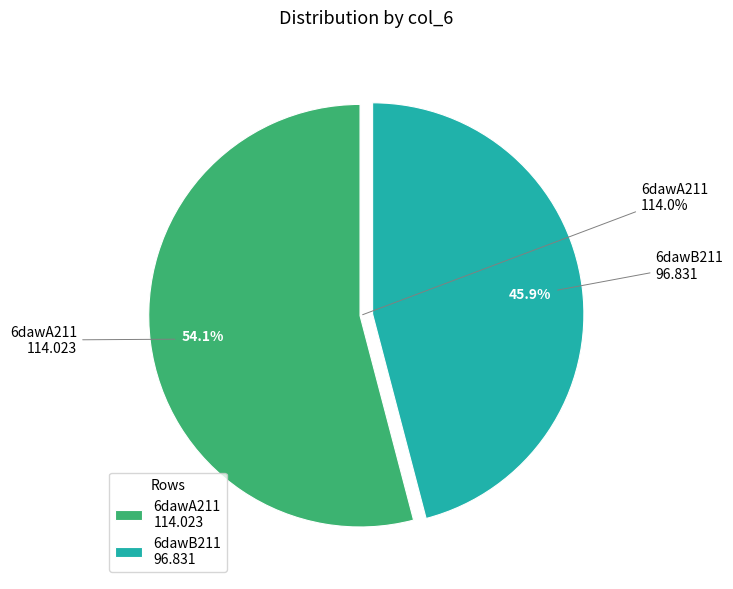

How many slices are in this pie chart?

2